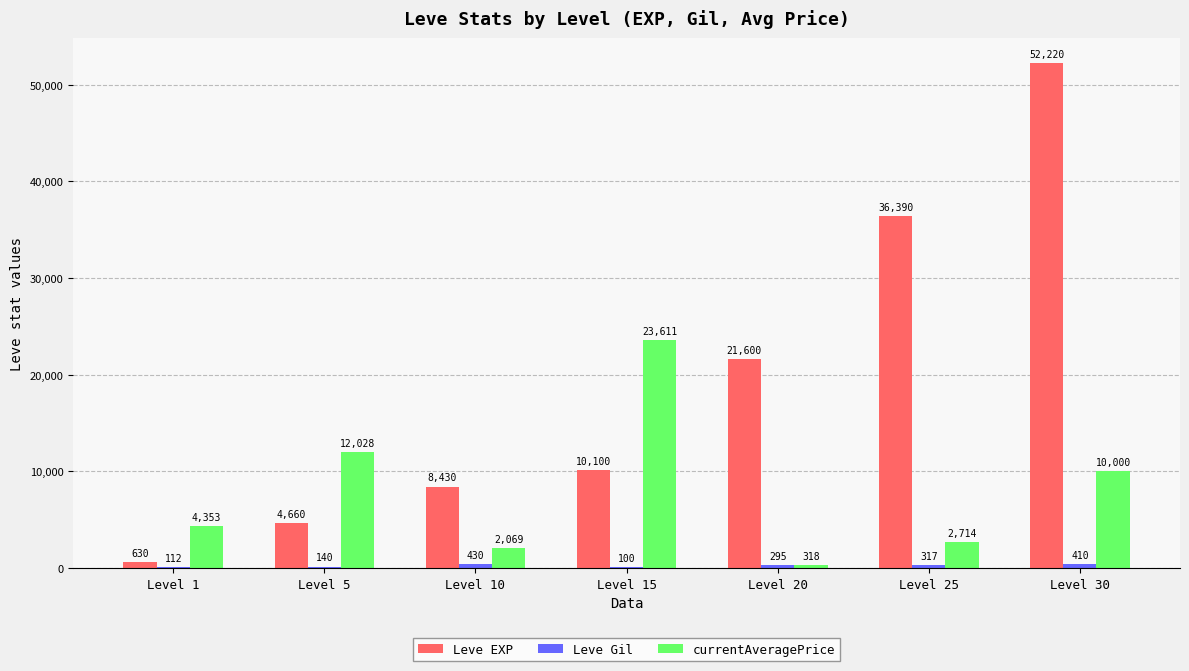

The value of currentAveragePrice at Level 5 is 17050. True or false?

False